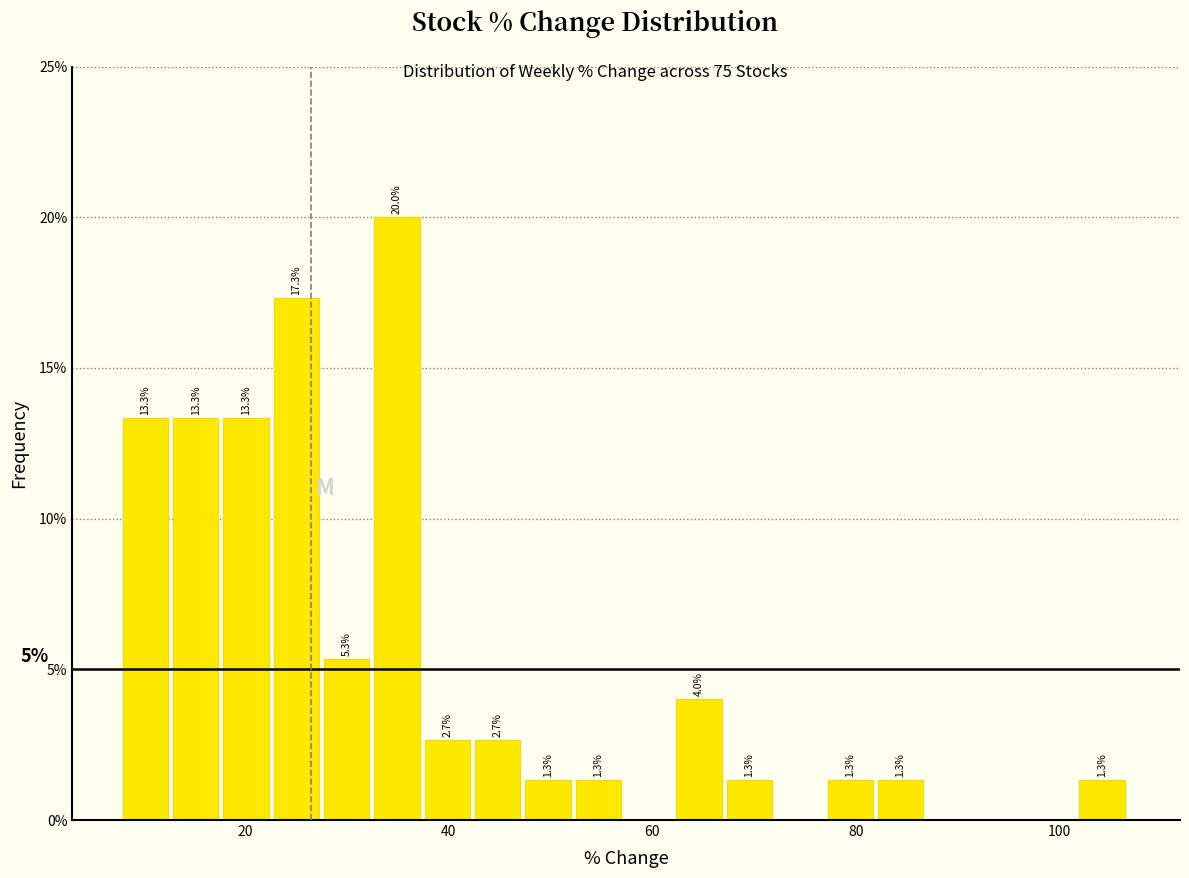

Read against the x-axis, roughly where is the centre of the tallest bar?

34